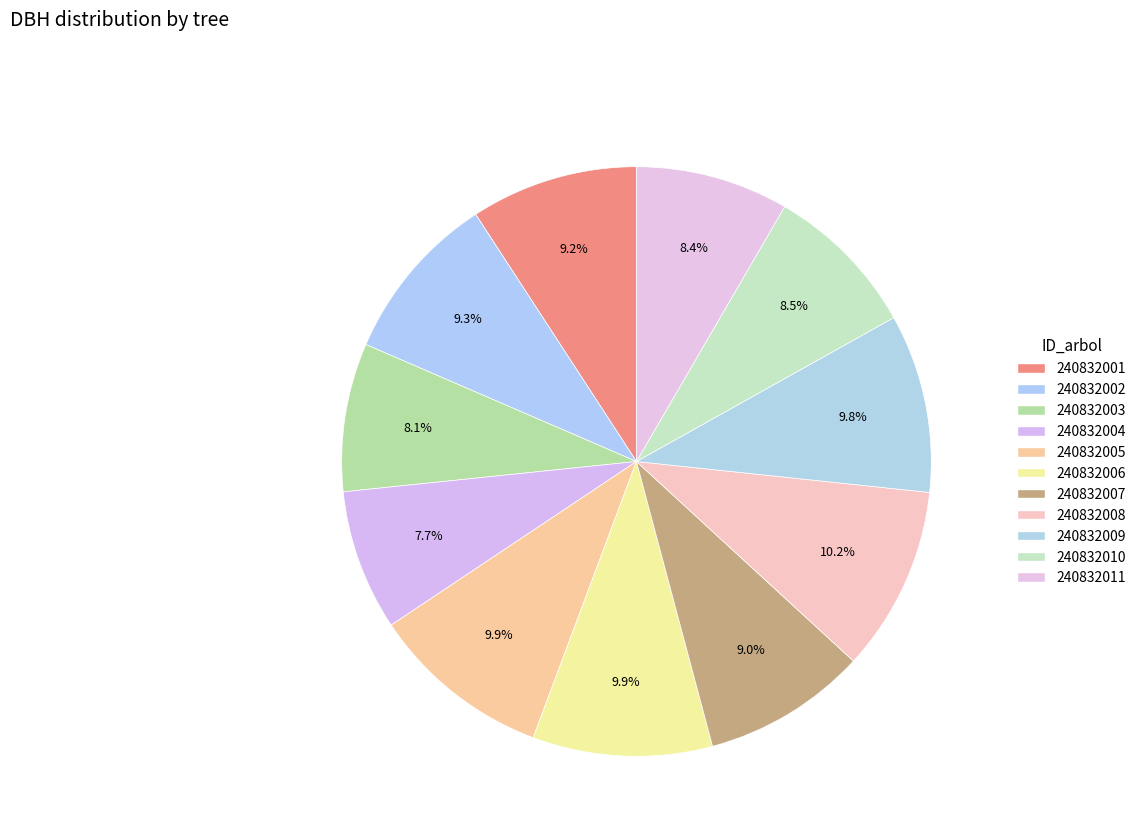

What is the smallest slice in the pie chart?

240832004